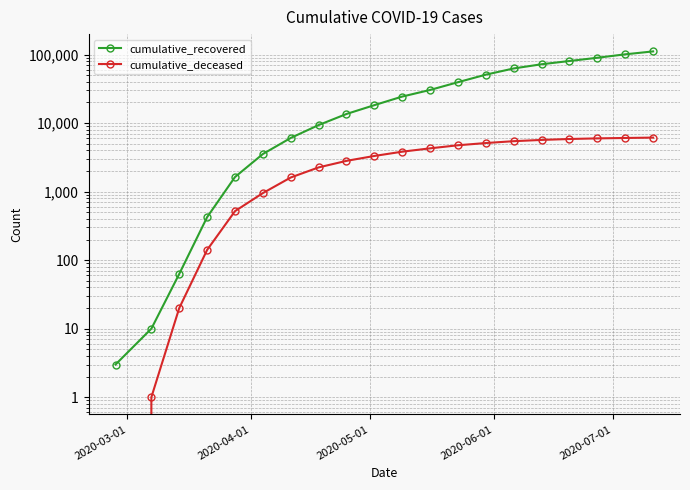

What position from the right is 2020-04-01?

19